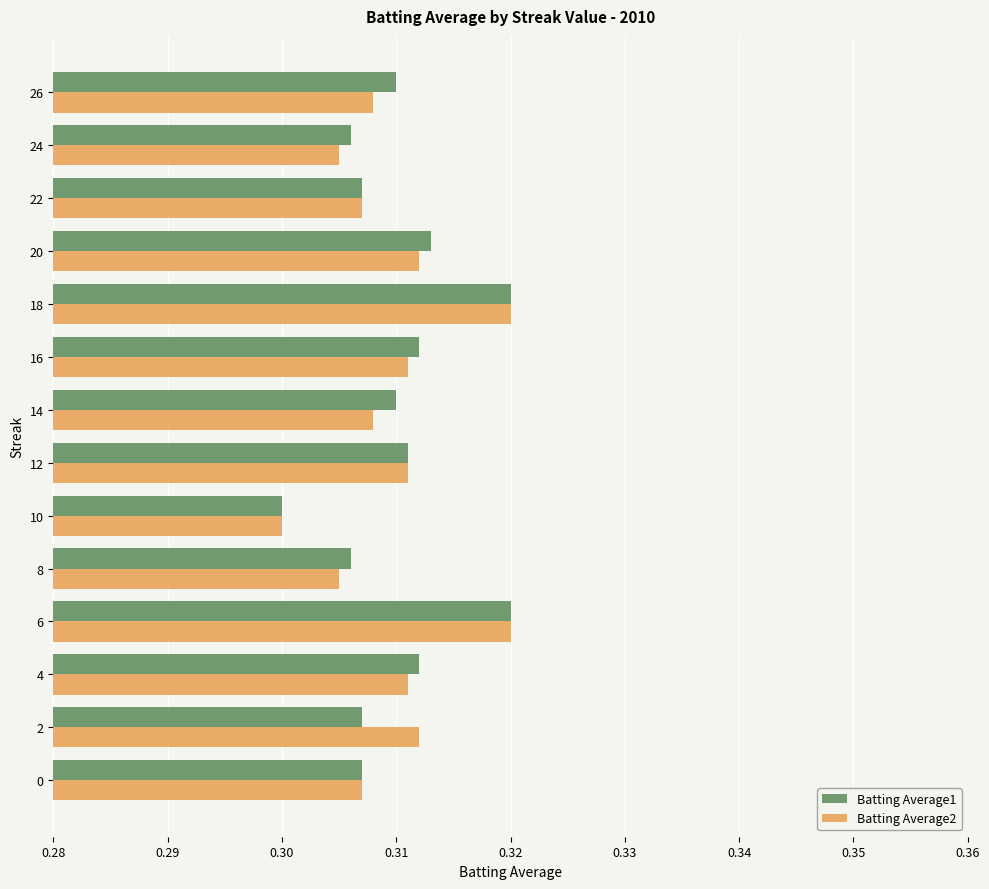

Which category has the lowest value across all series?

10